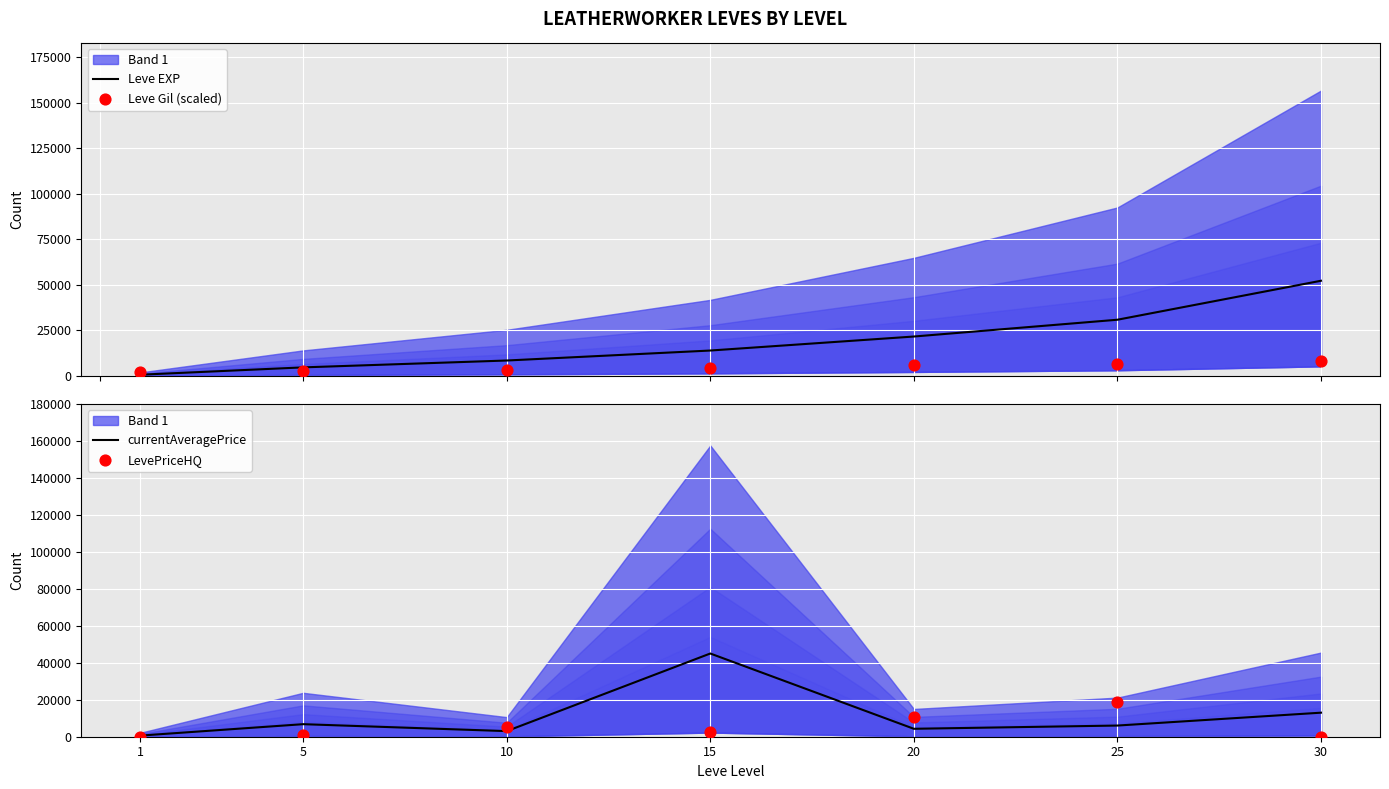

Is the value of LevePriceHQ at 20 greater than the value of Leve Gil (scaled) at 1?

Yes